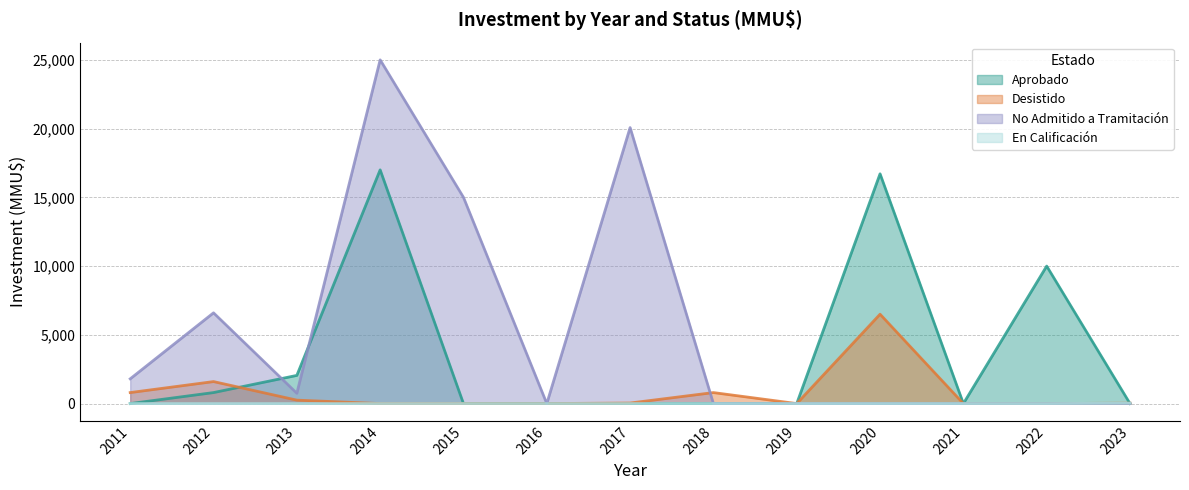

Which series changed the most between 2011 and 2013?

Aprobado